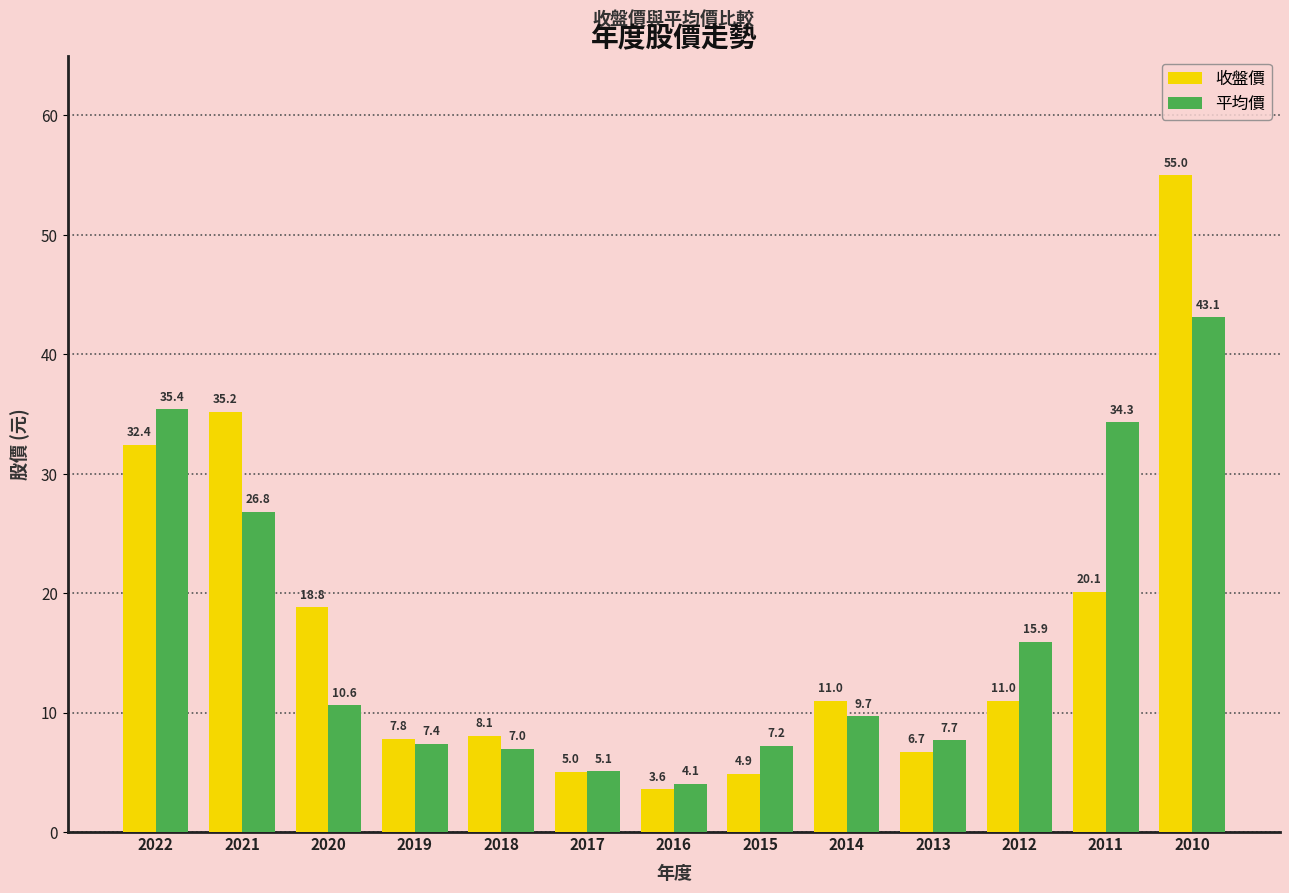

Which series has the largest range (max minus min)?

收盤價